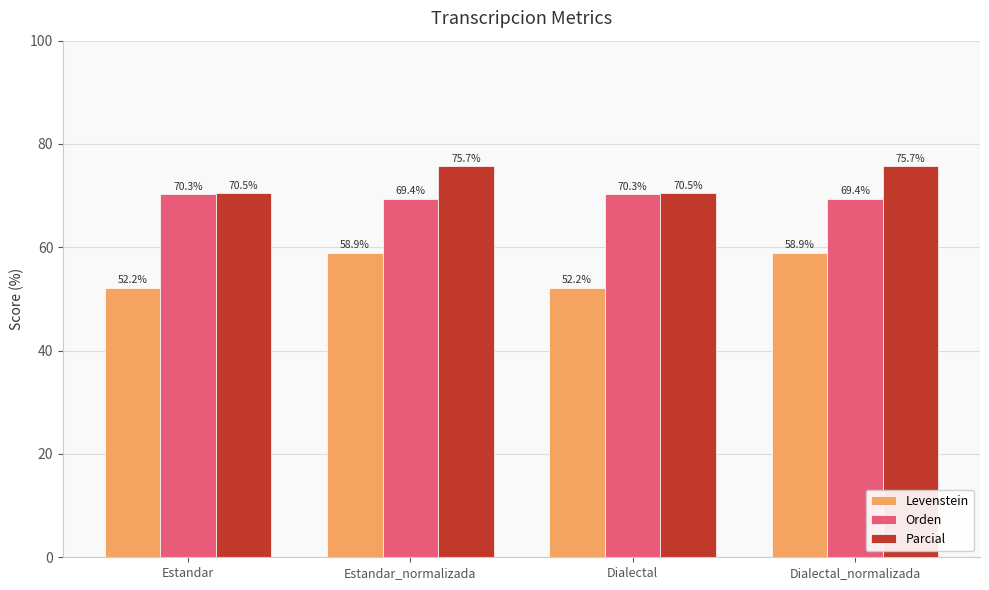

Read the Parcial value at Dialectal.

70.5